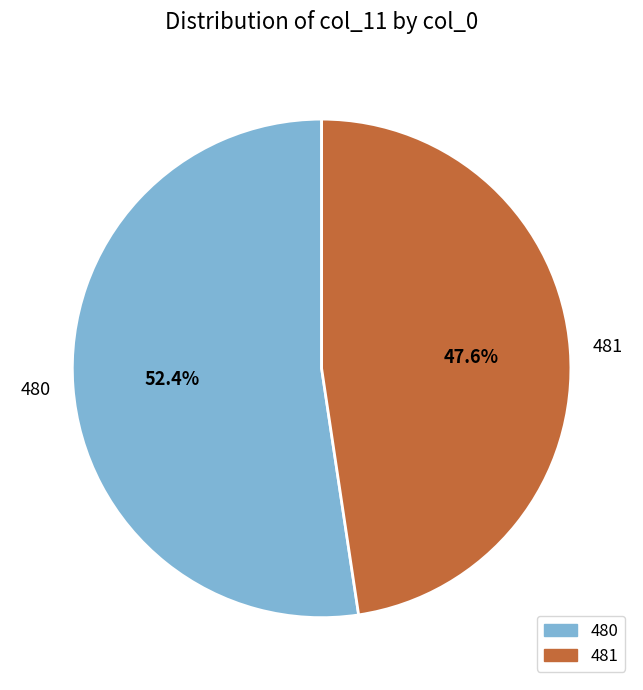

Rank the categories by value from highest to lowest.

480, 481